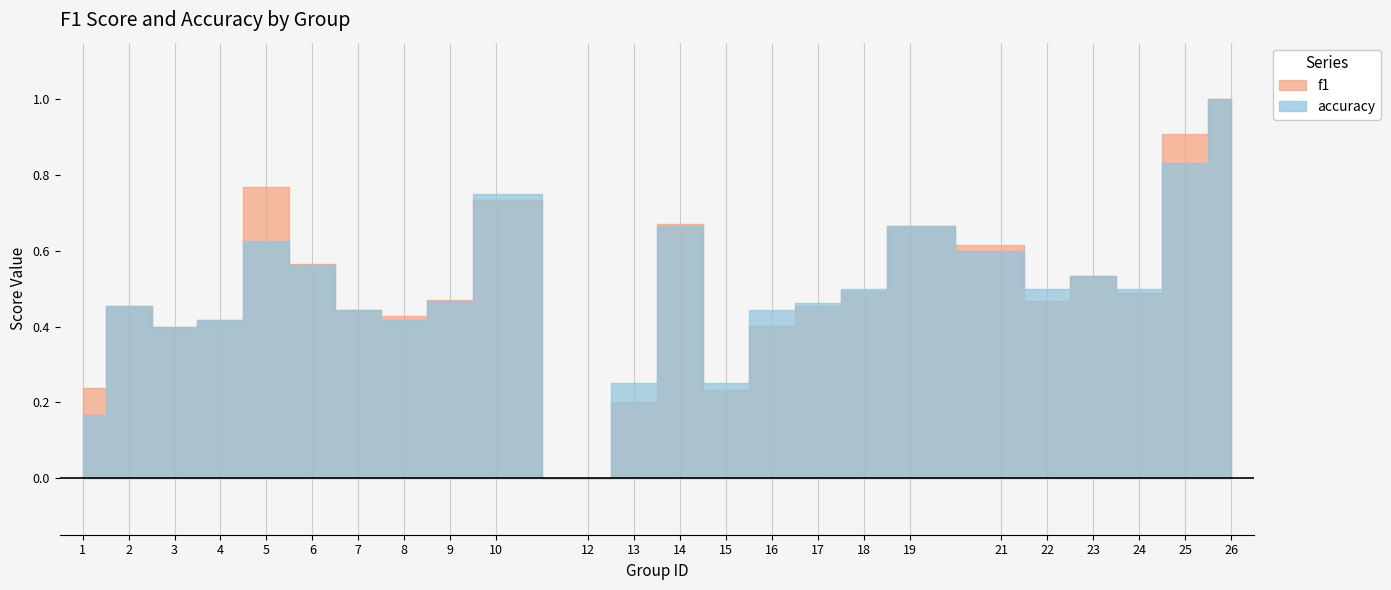

Read the f1 value at 5.

0.8